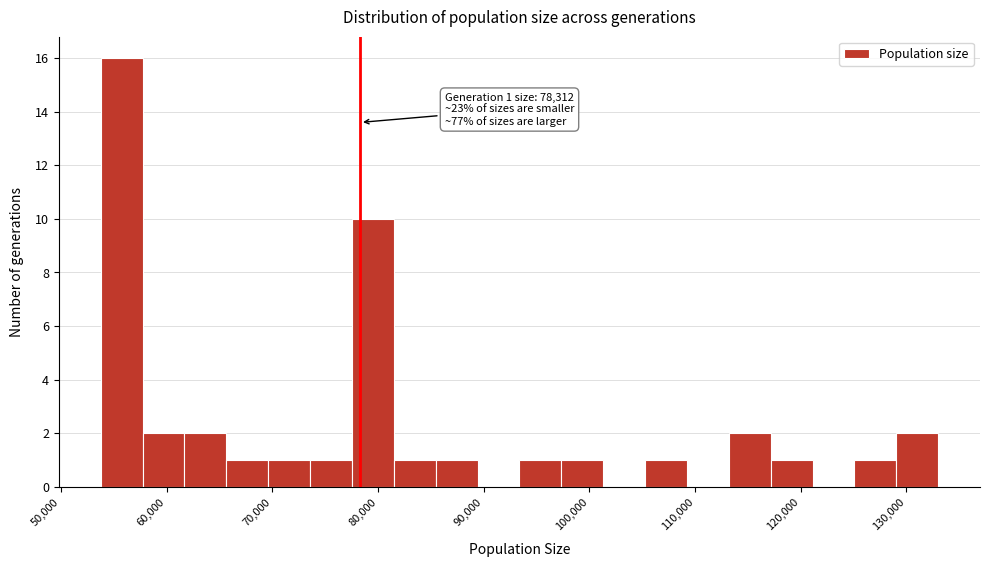

Read against the x-axis, roughly where is the centre of the tallest bar?

56000